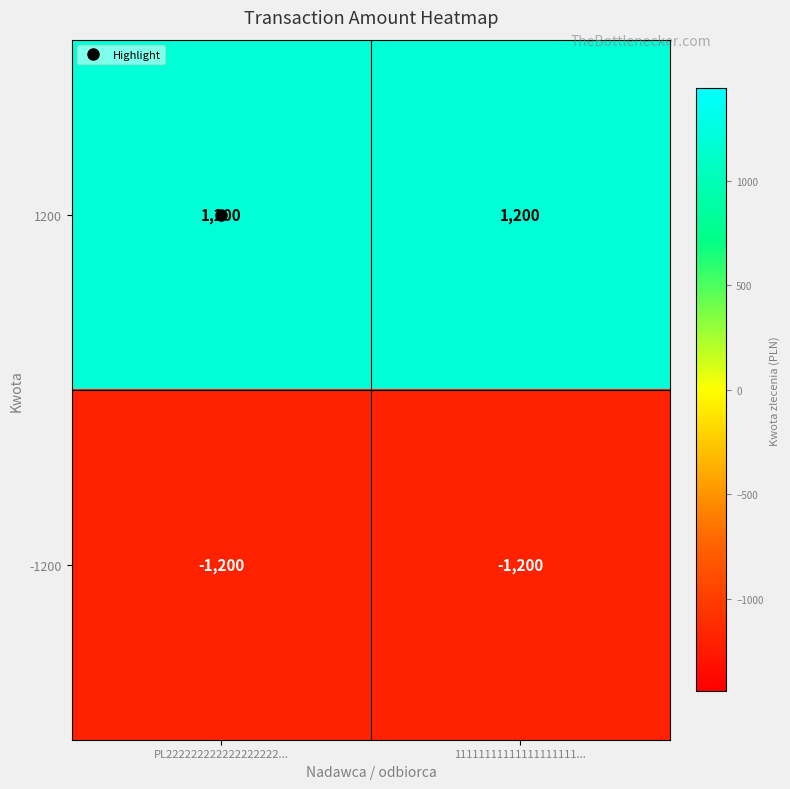

What is the difference between the highest and lowest values at PL222222222222222222...?

2400